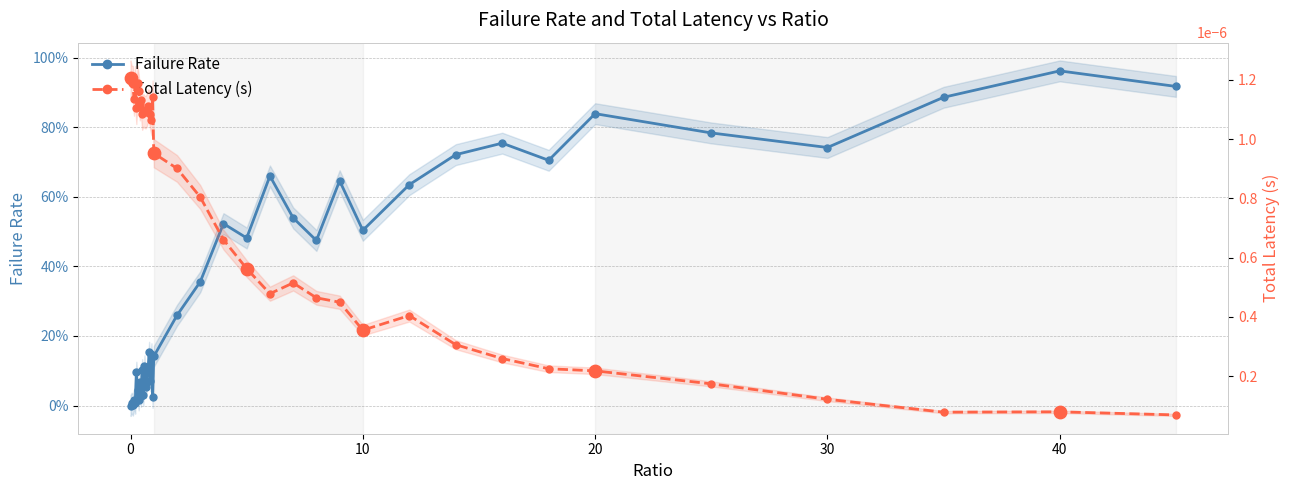

Which series contains the highest Y value?

Failure Rate